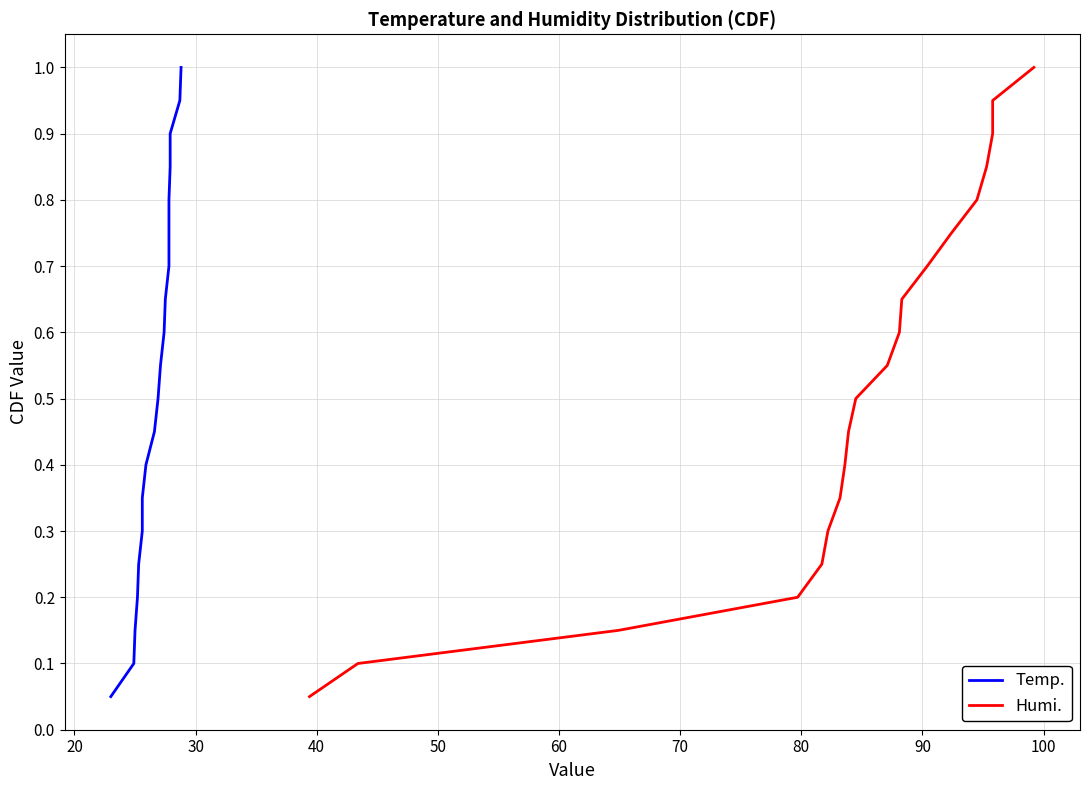

At 100, list the series in order from smallest to largest.

Temp., Humi.